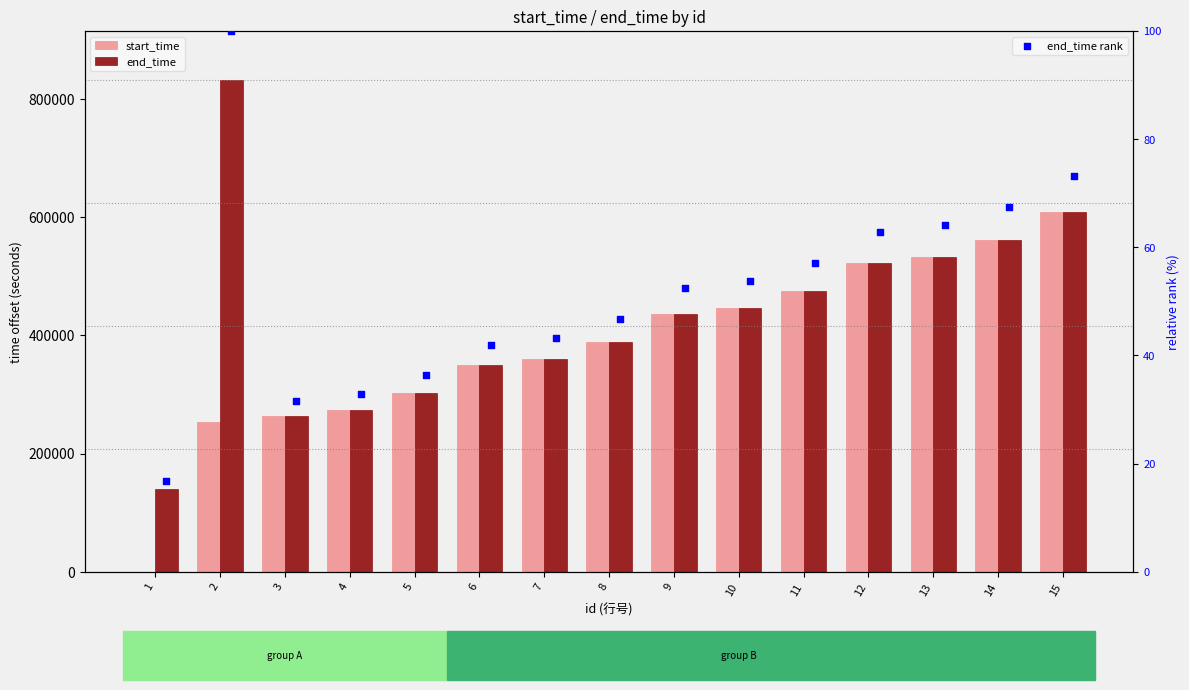

At which category is the sum across all series the highest?

15